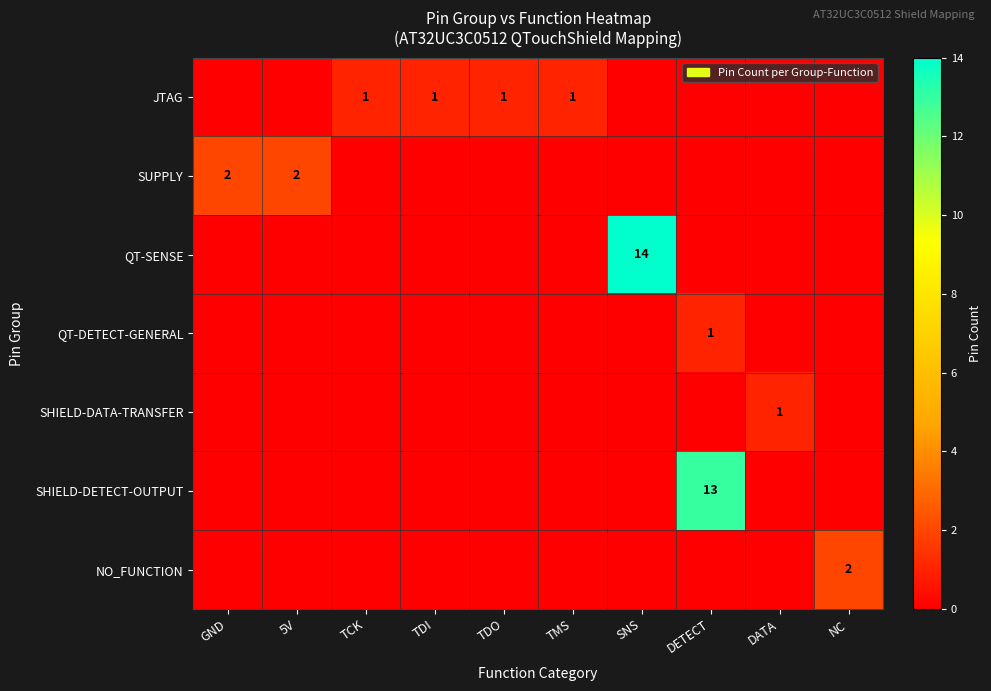

What is the total value across all series at TDO?

1